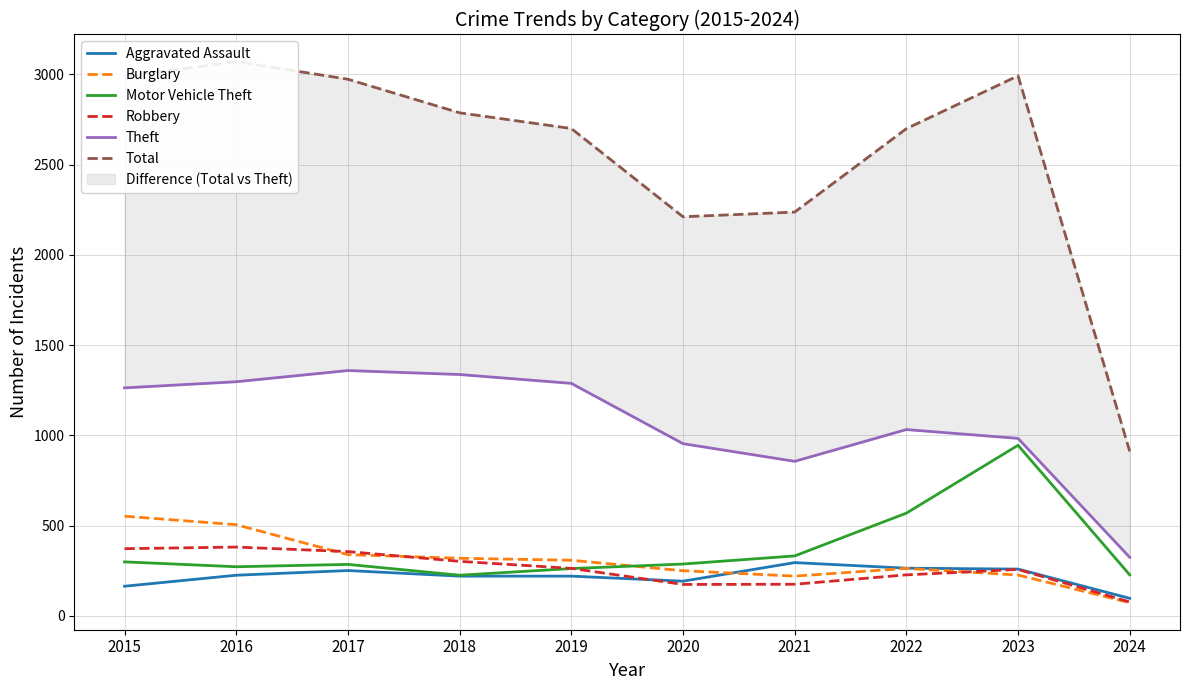

Rank the categories by Total value from highest to lowest.

2016, 2023, 2015, 2017, 2018, 2019, 2022, 2021, 2020, 2024